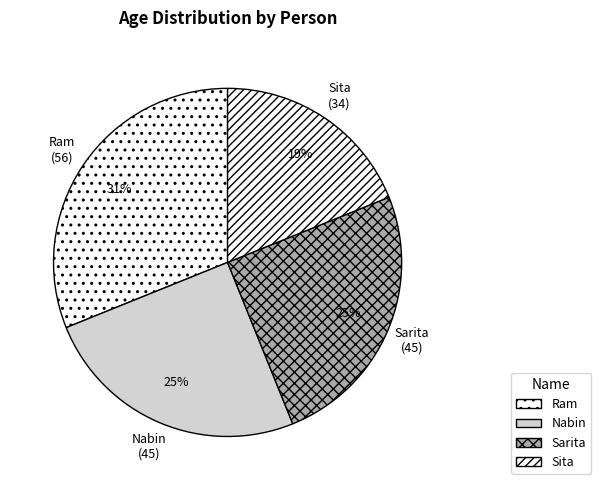

Combined, do Ram and Sarita account for over 50%?

Yes